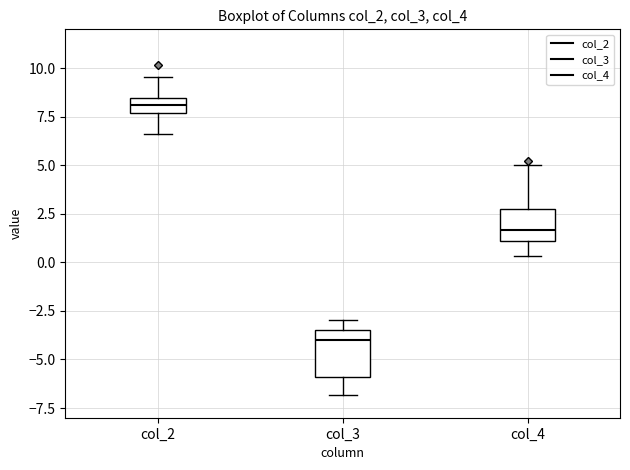

Which box is the tallest, from its lower edge to its upper edge?

col_3